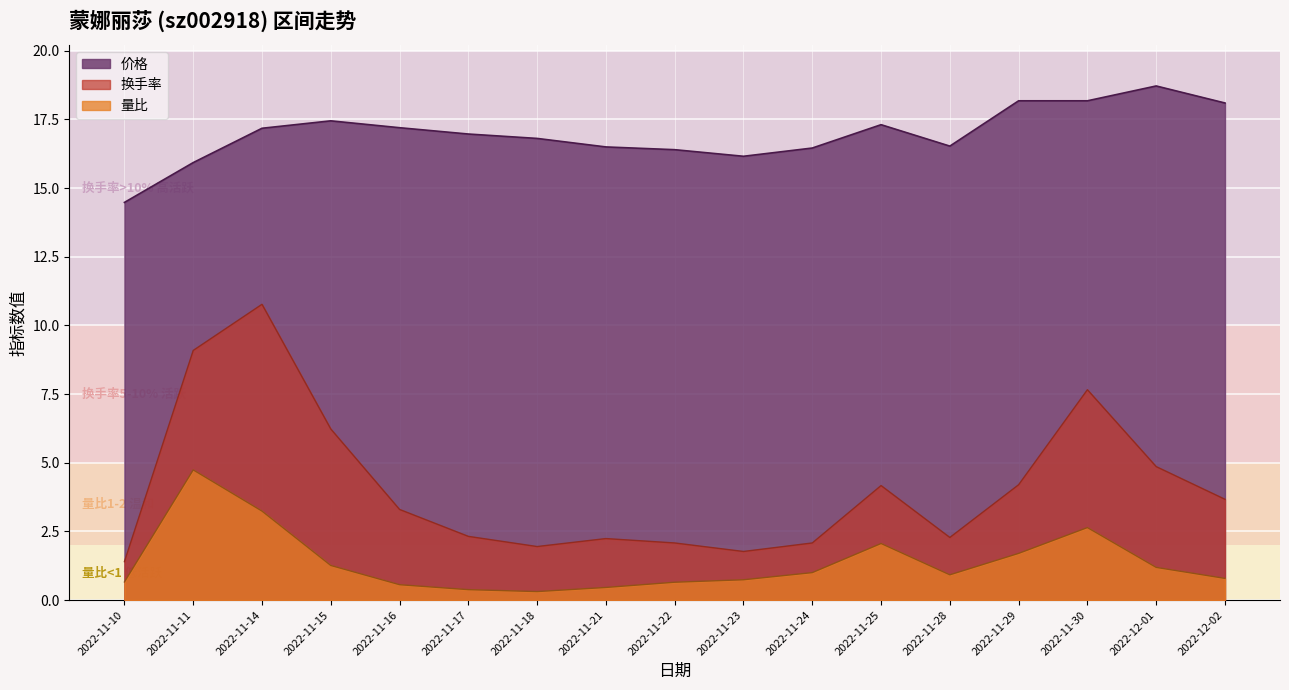

Where does the 换手率 series first go above 3?

2022-11-11